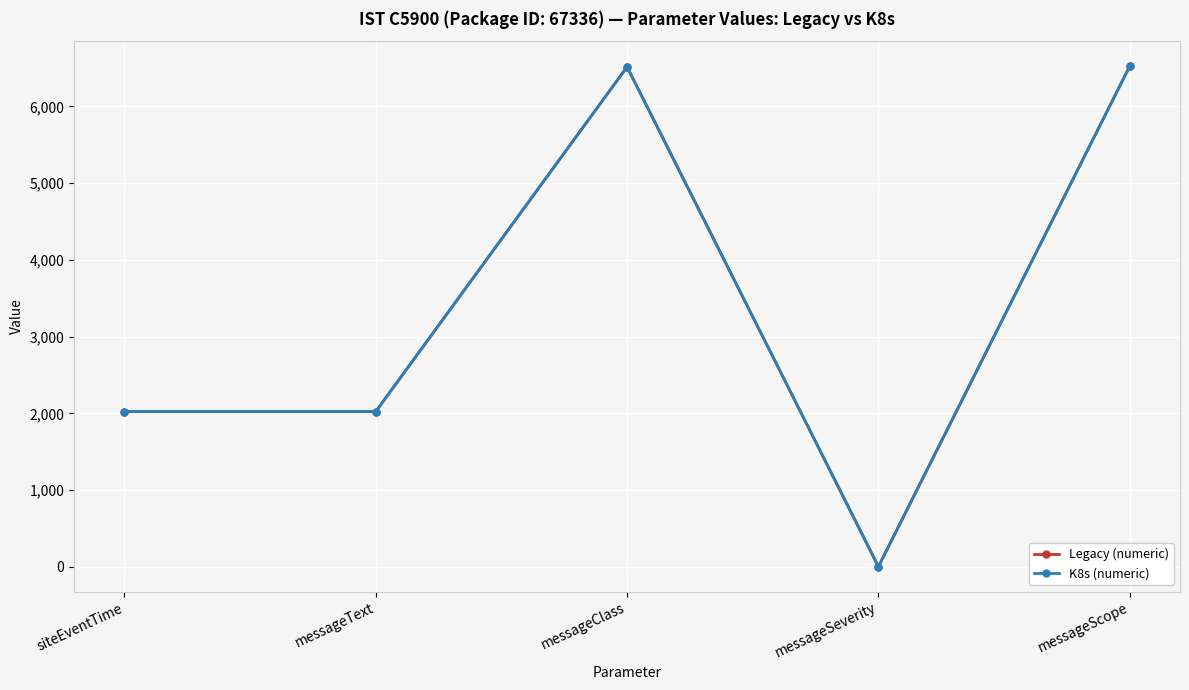

What is the lowest value of the Legacy (numeric) series?

2